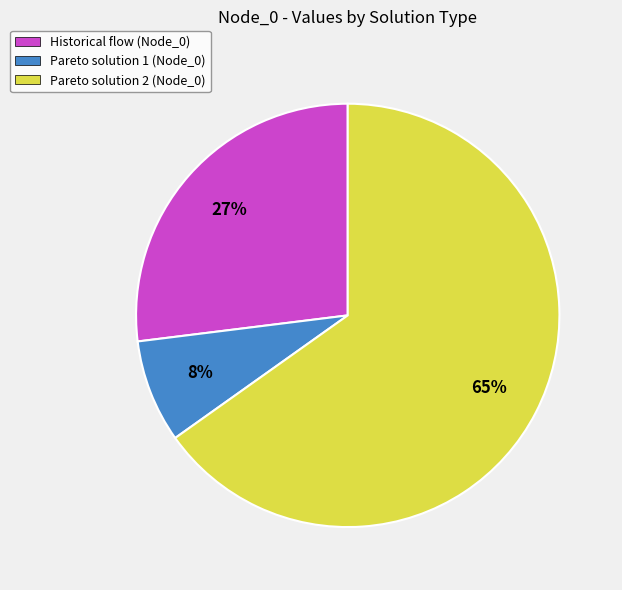

What is the majority slice?

Pareto solution 2